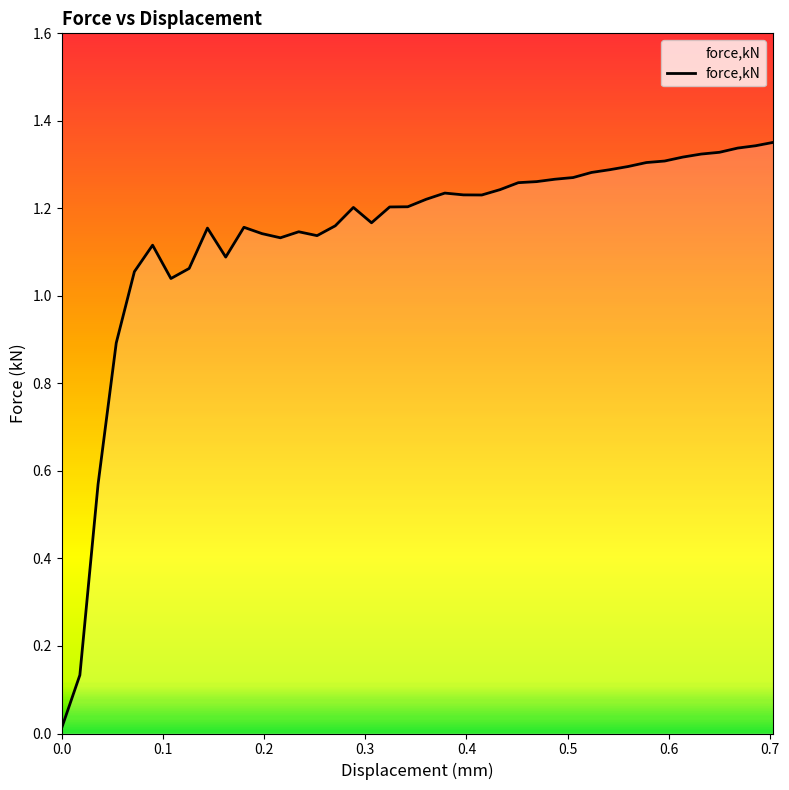

Does the chart display data point markers on the line(s)?

No